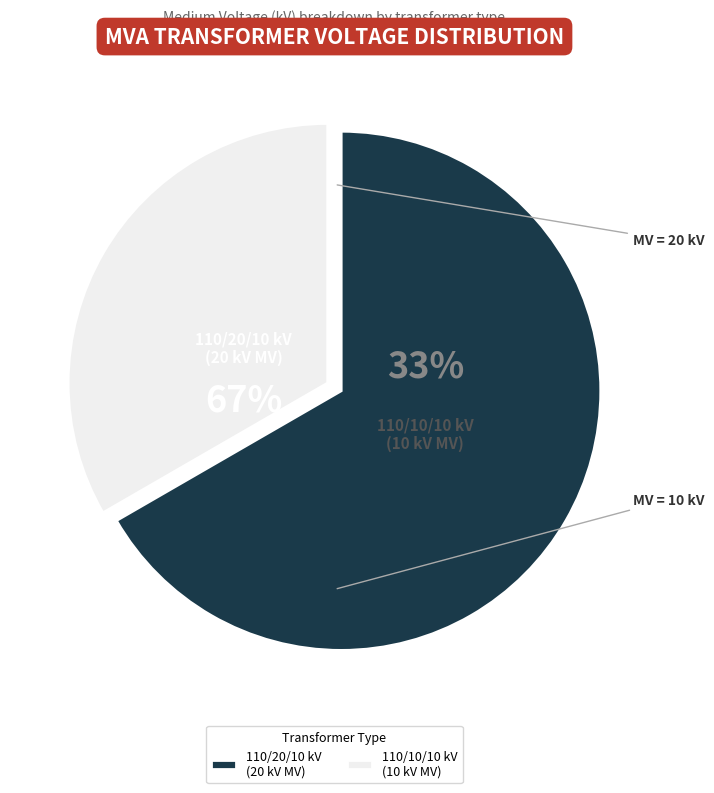

Is it true that 63/25/38 MVA 110/10/10 kV is 47% of the pie?

False